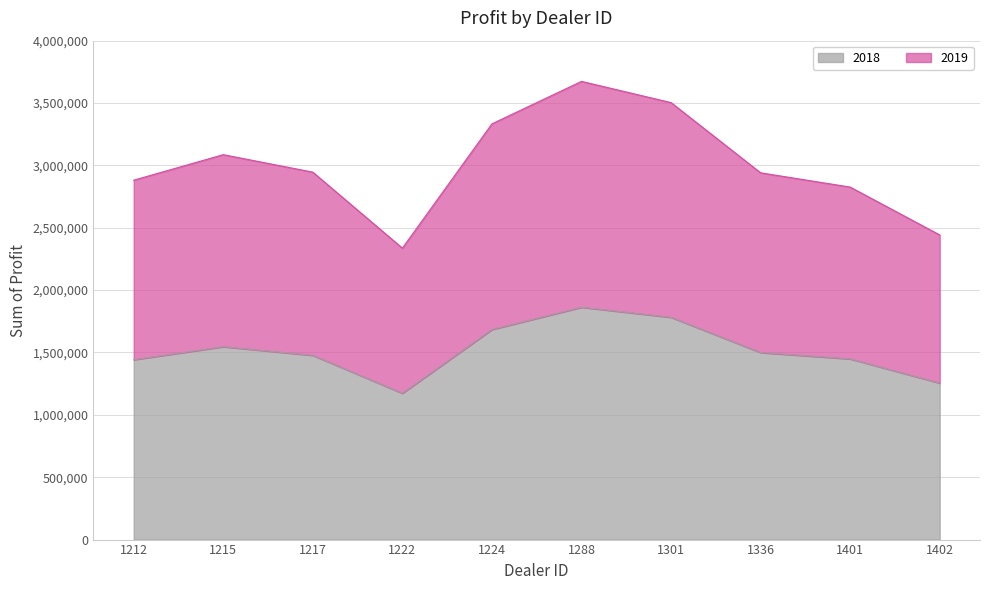

Which series has the largest total across all categories?

2019